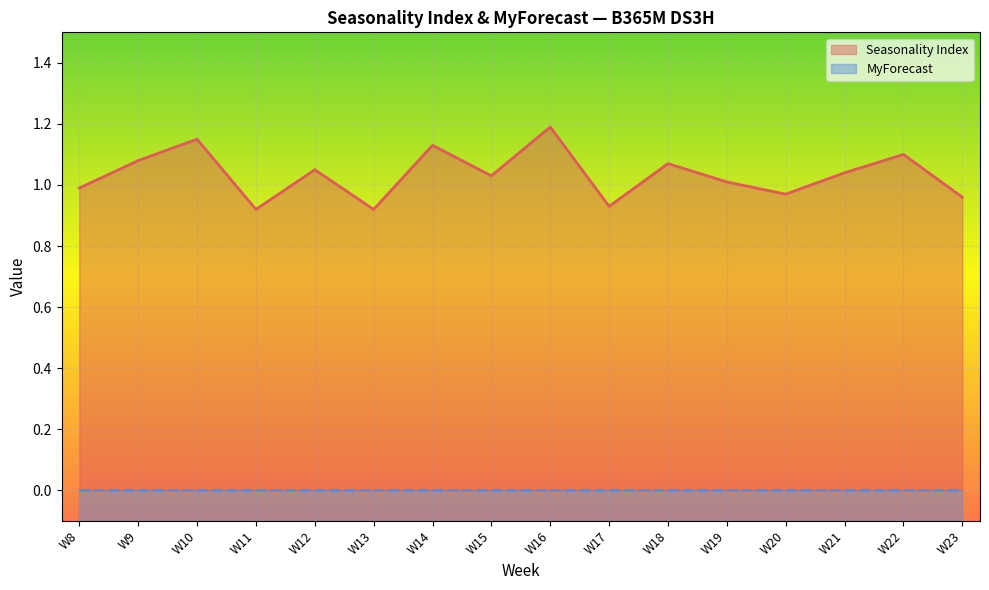

At which label is the value closest to 1?

W8